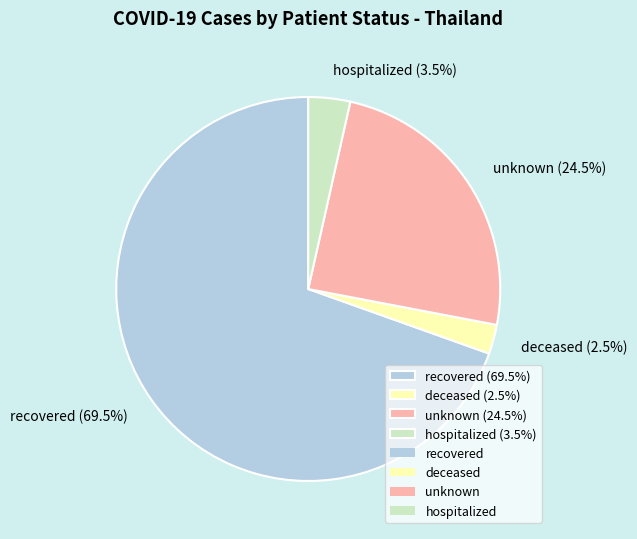

Between recovered (69.5%) and hospitalized (3.5%), which is larger?

recovered (69.5%)